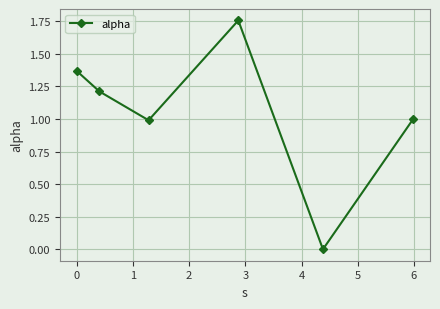

What is the difference between the second highest and second lowest values?

0.4